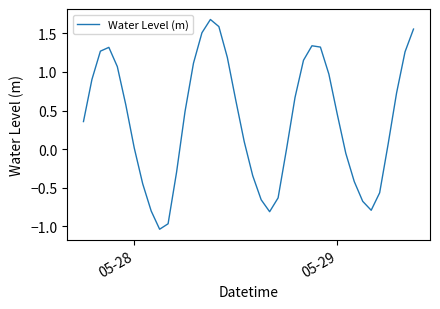

What is the greatest value displayed?

1.7